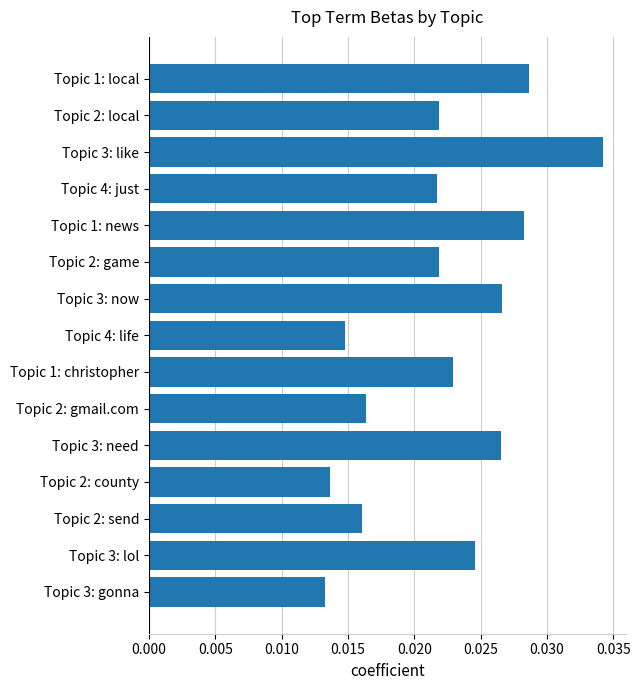

What is the label of the 9th bar from the bottom?

Topic 3: now